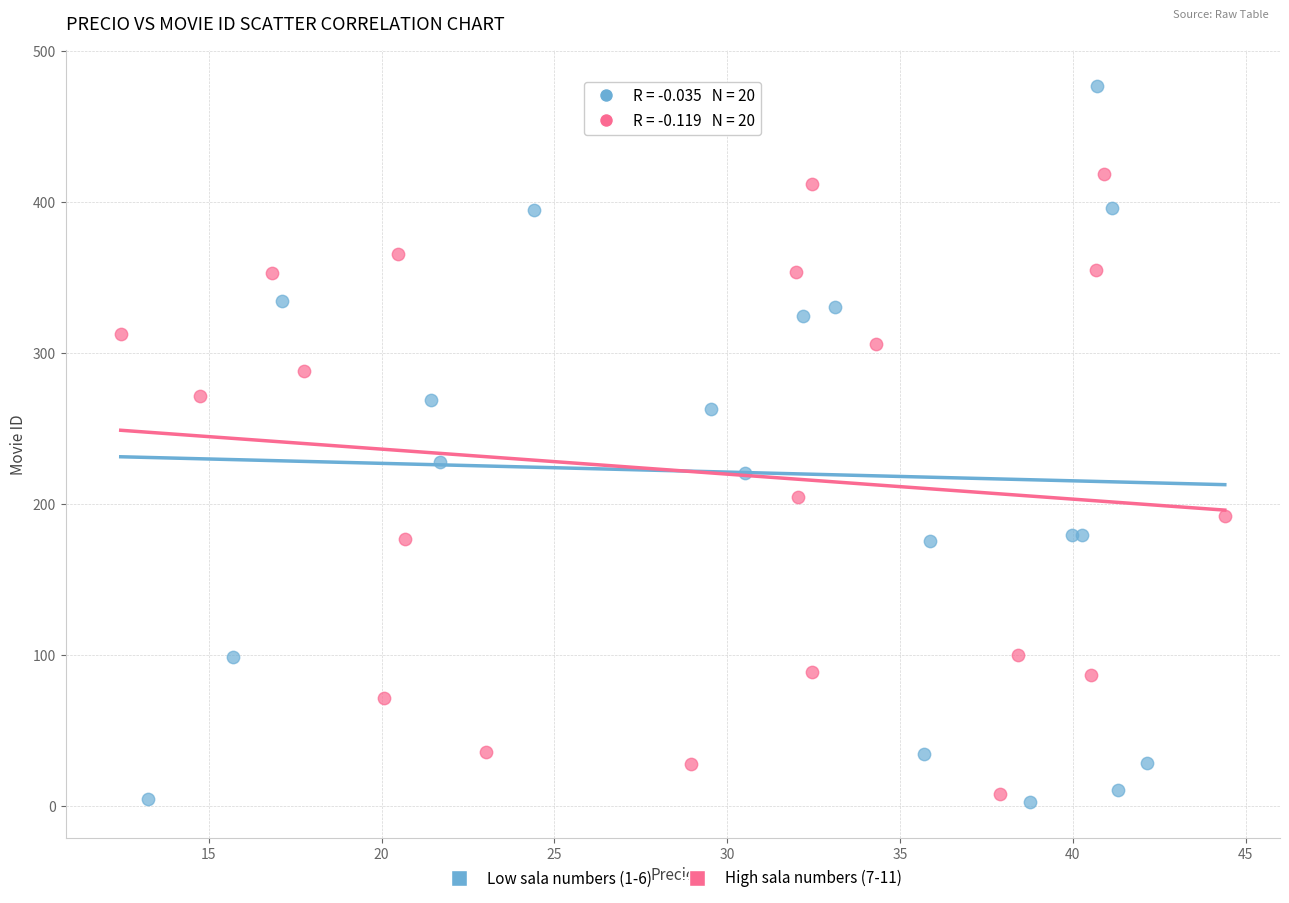

Which series contains the highest Y value?

Low sala numbers (1-6)